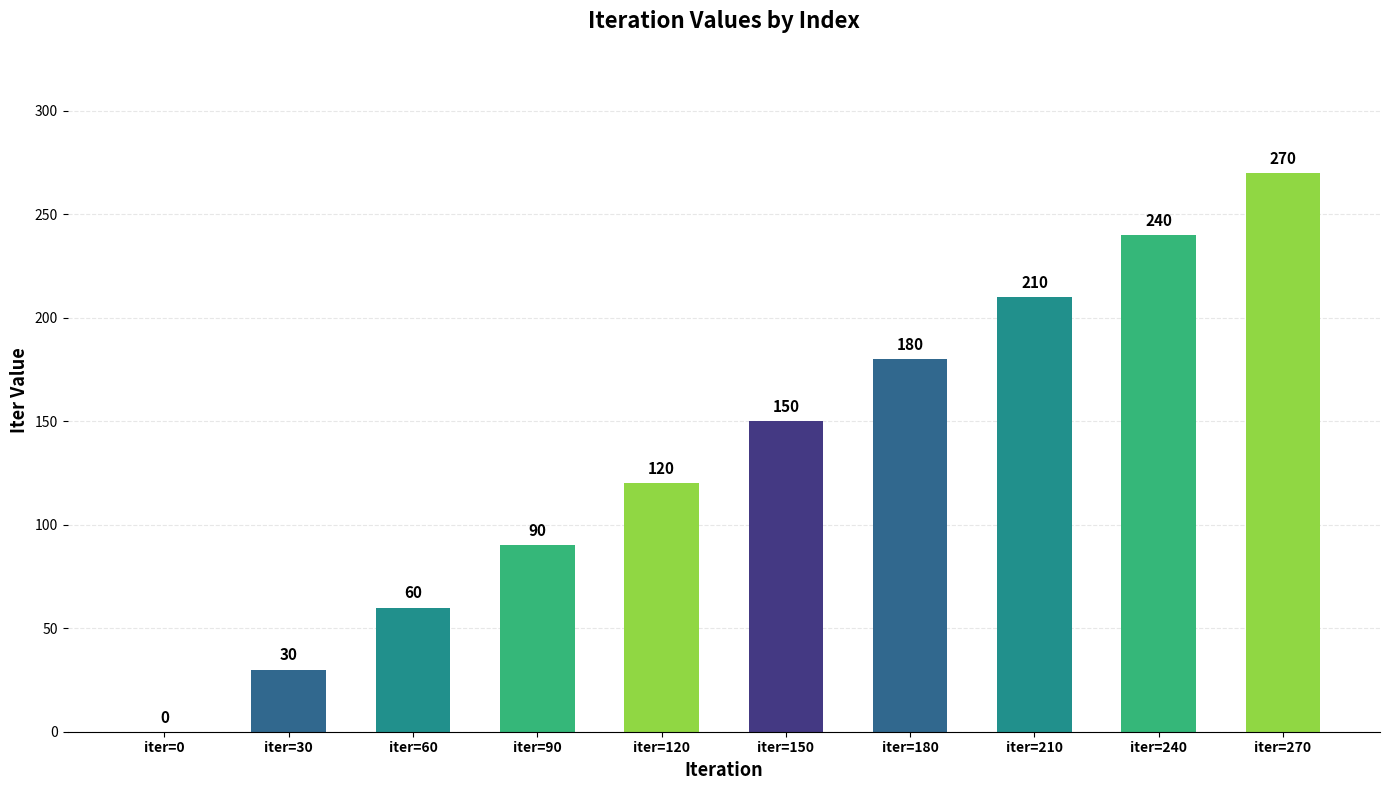

Approximately how many times larger is the value at iter=90 compared to iter=150?

0.6